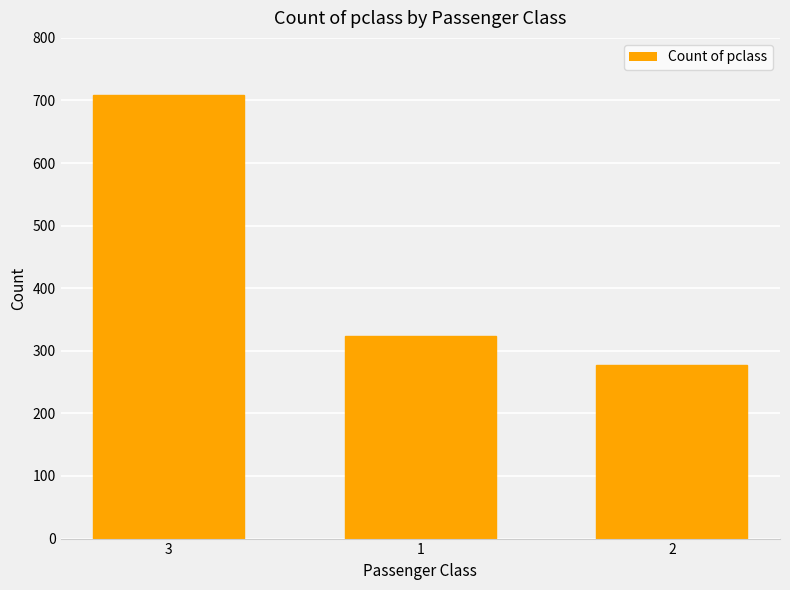

What position from the right is 1?

2